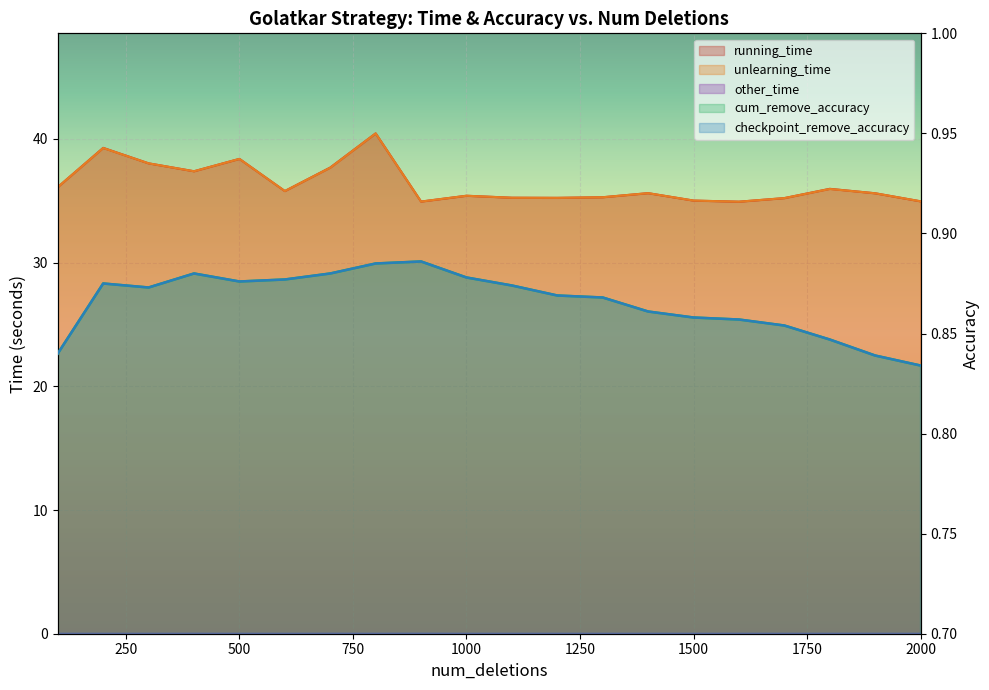

Which category has the highest value across all series?

800